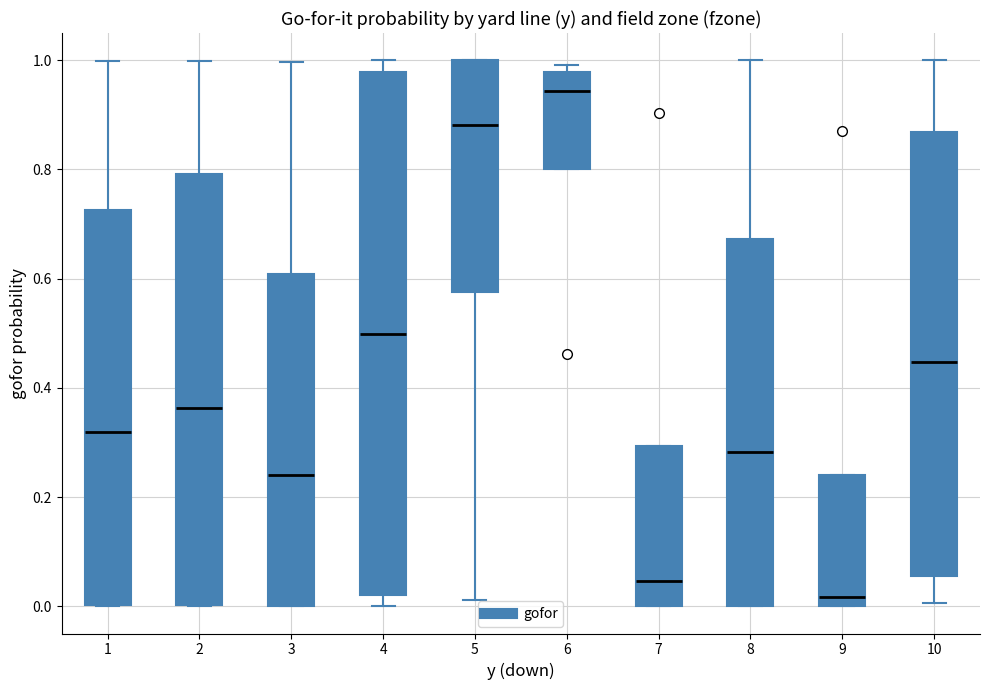

Reading left to right, read every box against the y-axis: the position of its median line, the range the box covers, and the ends of its whiskers. The values are not printed on the chart, so give them approximately, as read against the axis.

1: median 0.32, box 0.00 to 0.72, whiskers 0.00 to 1.00
2: median 0.36, box 0.00 to 0.80, whiskers 0.00 to 1.00
3: median 0.24, box 0.00 to 0.60, whiskers 0.00 to 1.00
4: median 0.50, box 0.02 to 0.98, whiskers 0.00 to 1.00
5: median 0.88, box 0.58 to 1.00, whiskers 0.02 to 1.00
6: median 0.94, box 0.80 to 0.98, whiskers 0.80 to 1.00
7: median 0.04, box 0.00 to 0.30, whiskers 0.00 to 0.30
8: median 0.28, box 0.00 to 0.68, whiskers 0.00 to 1.00
9: median 0.02, box 0.00 to 0.24, whiskers 0.00 to 0.24
10: median 0.44, box 0.06 to 0.86, whiskers 0.00 to 1.00